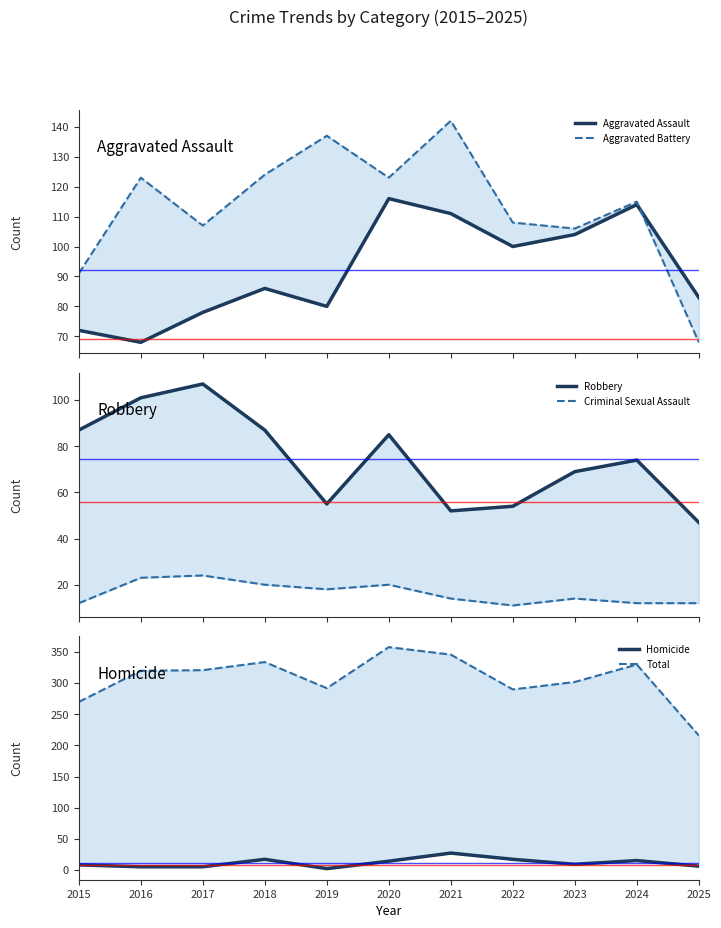

What is the approximate value of Total at 2025, to the nearest 10?

220